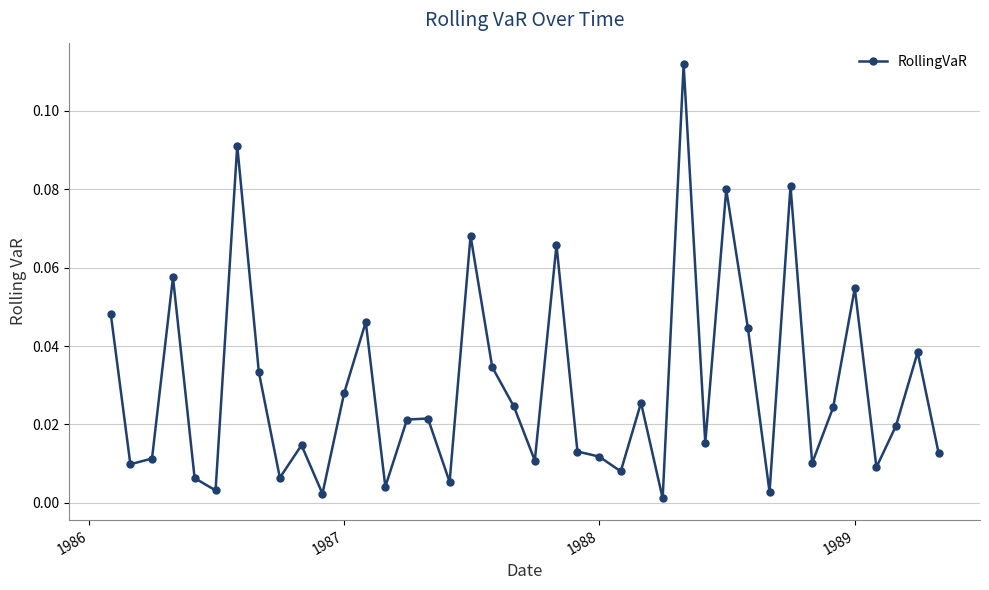

What is the sum of all values?

1.2